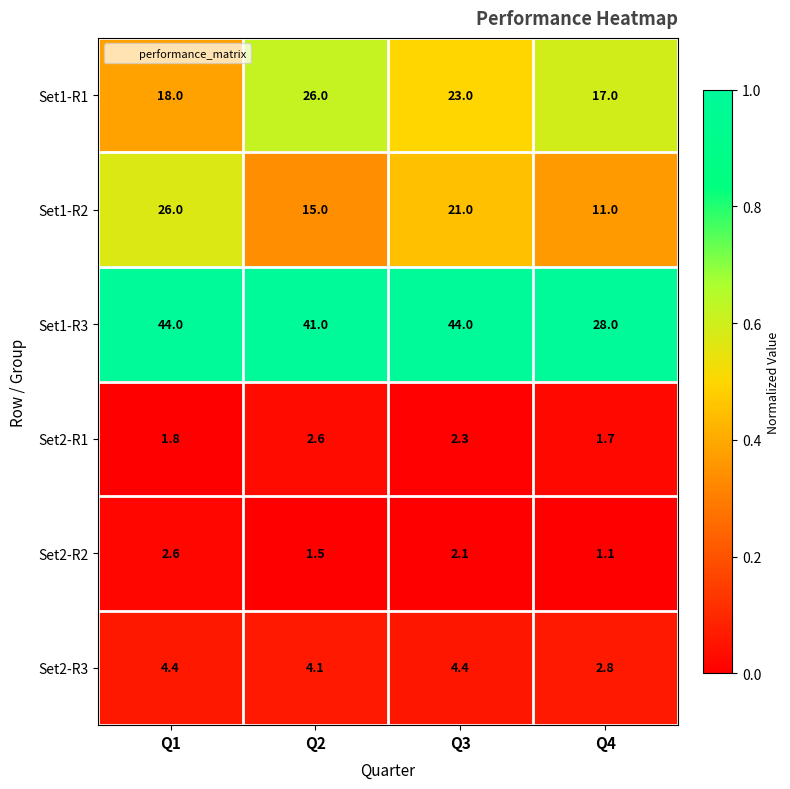

What is the minimum value for Set1-R1?

17.0